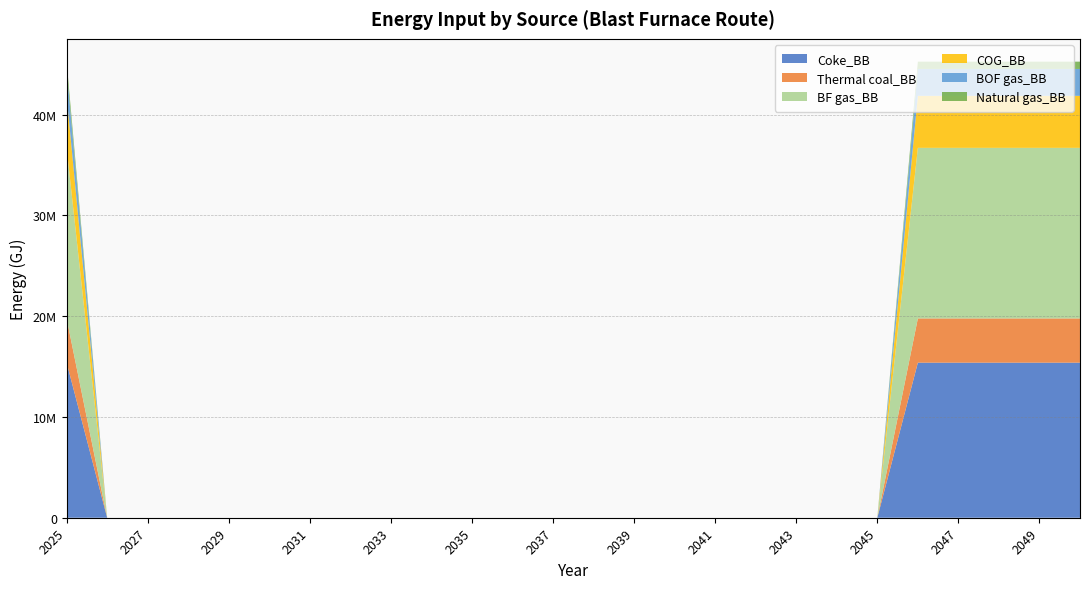

Reading left to right, what are all the values shown in this chart?

Coke_BB: 2025=15384602.2	2026=0.0	2027=0.0	2028=0.0	2029=0.0	2030=0.0	2031=0.0	2032=0.0	2033=0.0	2034=0.0	2035=0.0	2036=0.0	2037=0.0	2038=0.0	2039=0.0	2040=0.0	2041=0.0	2042=0.0	2043=0.0	2044=0.0	2045=0.0	2046=15384602.2	2047=15384602.2	2048=15384602.2	2049=15384602.2	2050=15384602.2
Thermal coal_BB: 2025=4389136.5	2026=0.0	2027=0.0	2028=0.0	2029=0.0	2030=0.0	2031=0.0	2032=0.0	2033=0.0	2034=0.0	2035=0.0	2036=0.0	2037=0.0	2038=0.0	2039=0.0	2040=0.0	2041=0.0	2042=0.0	2043=0.0	2044=0.0	2045=0.0	2046=4389136.5	2047=4389136.5	2048=4389136.5	2049=4389136.5	2050=4389136.5
BF gas_BB: 2025=16923062.4	2026=0.0	2027=0.0	2028=0.0	2029=0.0	2030=0.0	2031=0.0	2032=0.0	2033=0.0	2034=0.0	2035=0.0	2036=0.0	2037=0.0	2038=0.0	2039=0.0	2040=0.0	2041=0.0	2042=0.0	2043=0.0	2044=0.0	2045=0.0	2046=16923062.4	2047=16923062.4	2048=16923062.4	2049=16923062.4	2050=16923062.4
COG_BB: 2025=5158366.6	2026=0.0	2027=0.0	2028=0.0	2029=0.0	2030=0.0	2031=0.0	2032=0.0	2033=0.0	2034=0.0	2035=0.0	2036=0.0	2037=0.0	2038=0.0	2039=0.0	2040=0.0	2041=0.0	2042=0.0	2043=0.0	2044=0.0	2045=0.0	2046=5158366.6	2047=5158366.6	2048=5158366.6	2049=5158366.6	2050=5158366.6
BOF gas_BB: 2025=2669681.0	2026=0.0	2027=0.0	2028=0.0	2029=0.0	2030=0.0	2031=0.0	2032=0.0	2033=0.0	2034=0.0	2035=0.0	2036=0.0	2037=0.0	2038=0.0	2039=0.0	2040=0.0	2041=0.0	2042=0.0	2043=0.0	2044=0.0	2045=0.0	2046=2669681.0	2047=2669681.0	2048=2669681.0	2049=2669681.0	2050=2669681.0
Natural gas_BB: 2025=723981.3	2026=0.0	2027=0.0	2028=0.0	2029=0.0	2030=0.0	2031=0.0	2032=0.0	2033=0.0	2034=0.0	2035=0.0	2036=0.0	2037=0.0	2038=0.0	2039=0.0	2040=0.0	2041=0.0	2042=0.0	2043=0.0	2044=0.0	2045=0.0	2046=723981.3	2047=723981.3	2048=723981.3	2049=723981.3	2050=723981.3